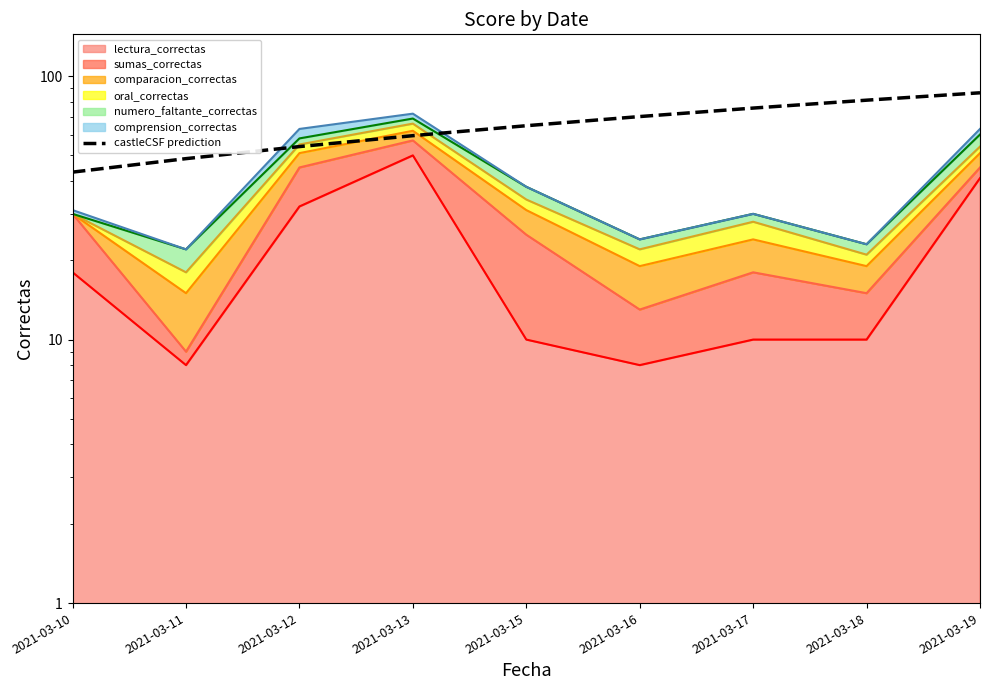

What is the average value?

64.8